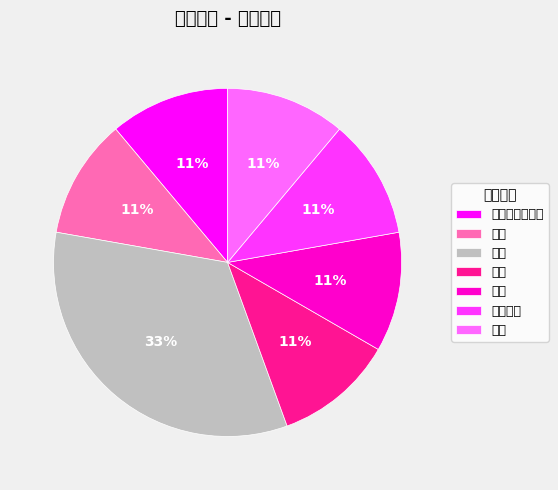

Which slice is the largest?

输入